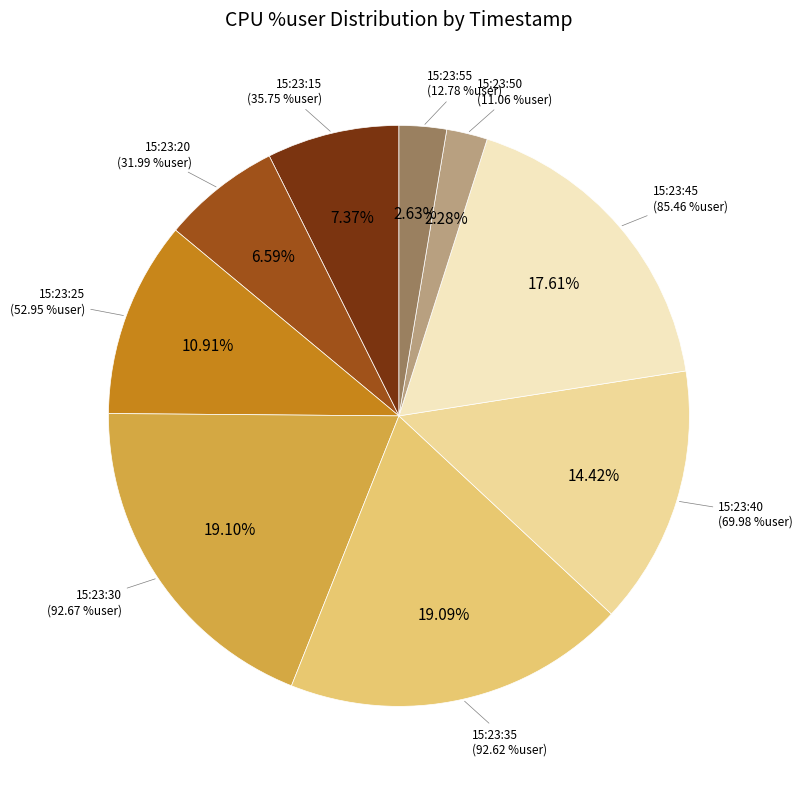

Count the number of slices in the pie.

9